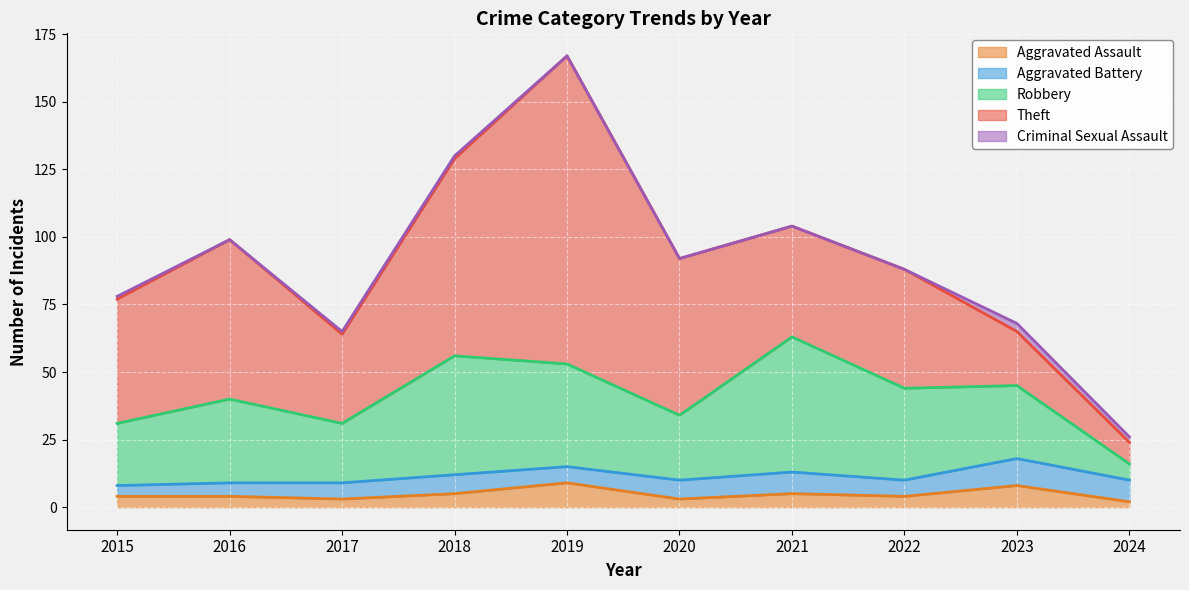

In Robbery, how many points are lower than both neighbors (excluding endpoints)?

2